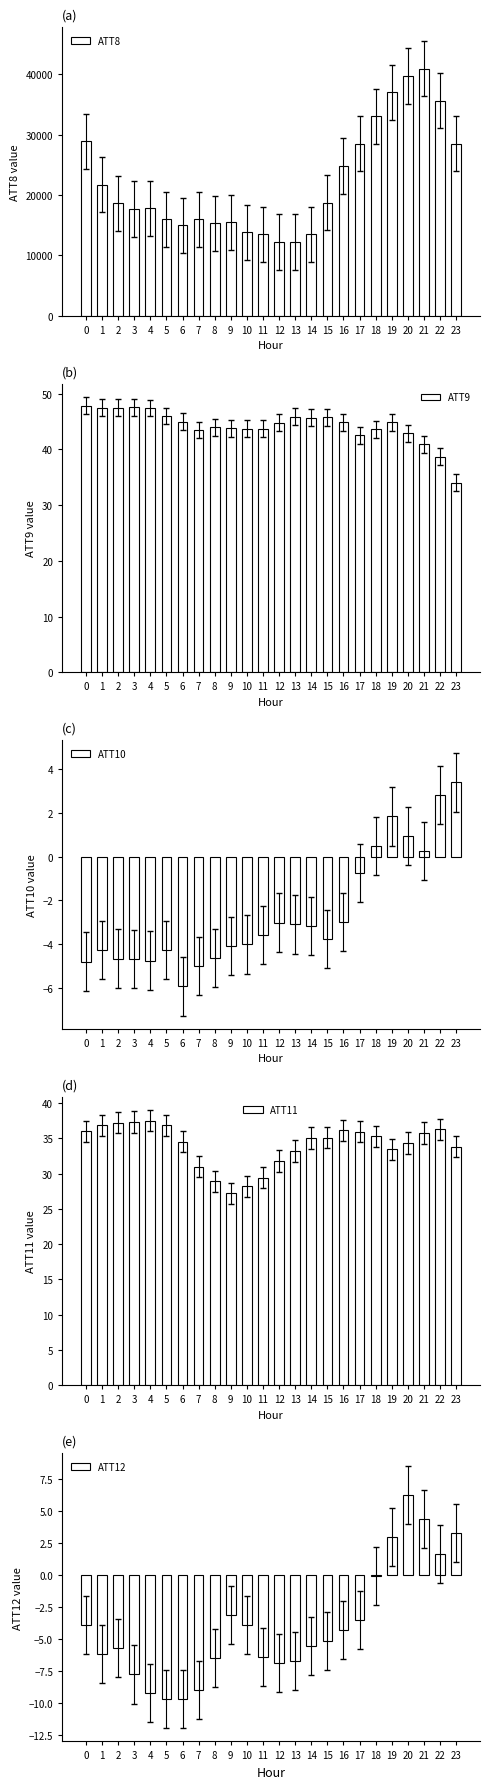

What is the difference between the ATT12 values at 2 and 14?

0.2